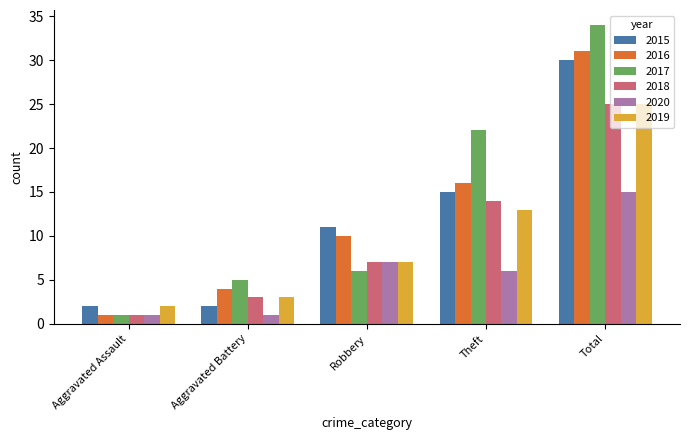

At how many categories does at least one series exceed 10?

3